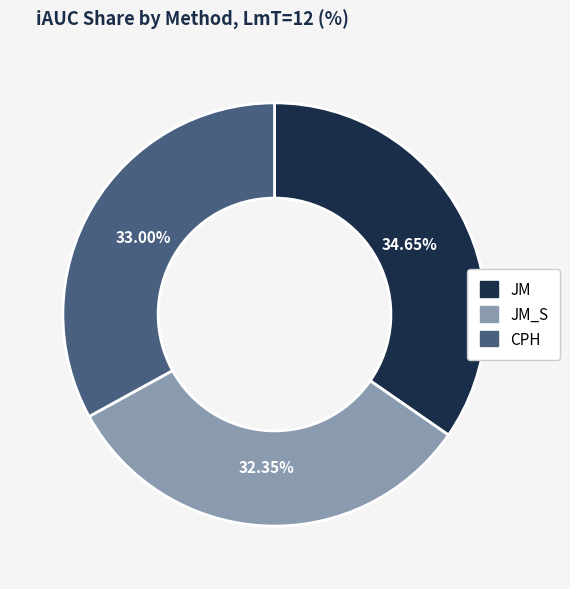

Count the number of slices in the pie.

3